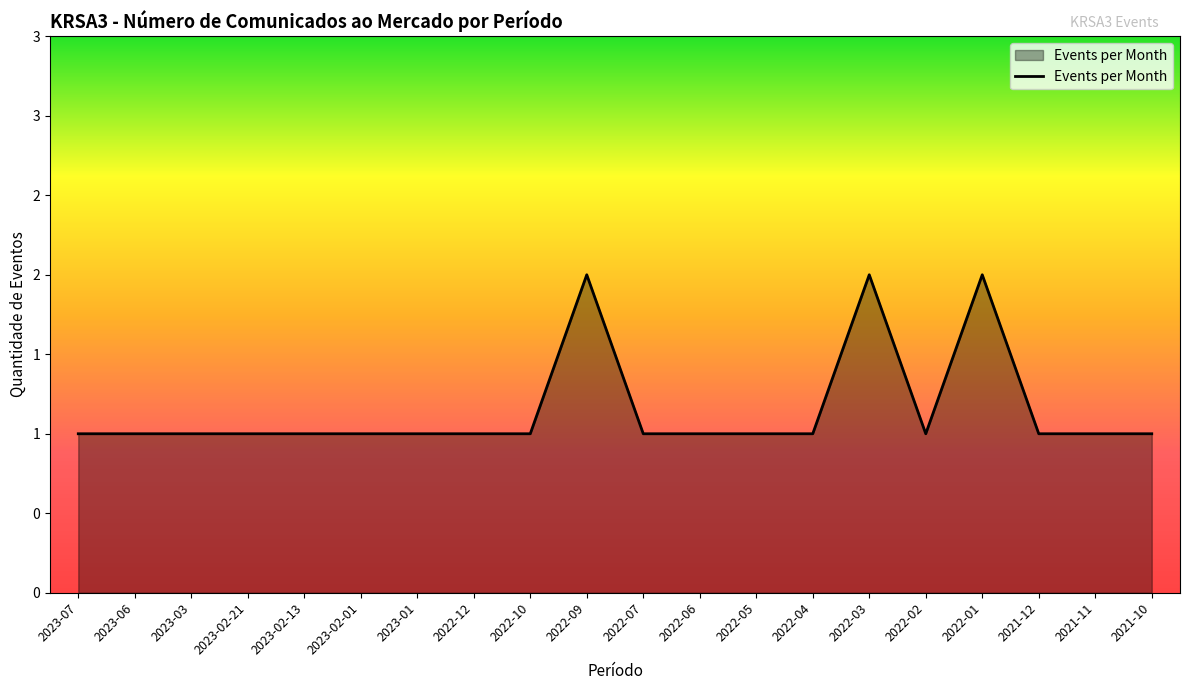

Rank the categories by value from lowest to highest.

2023-07, 2023-06, 2023-03, 2023-02-21, 2023-02-13, 2023-02-01, 2023-01, 2022-12, 2022-10, 2022-07, 2022-06, 2022-05, 2022-04, 2022-02, 2021-12, 2021-11, 2021-10, 2022-09, 2022-03, 2022-01